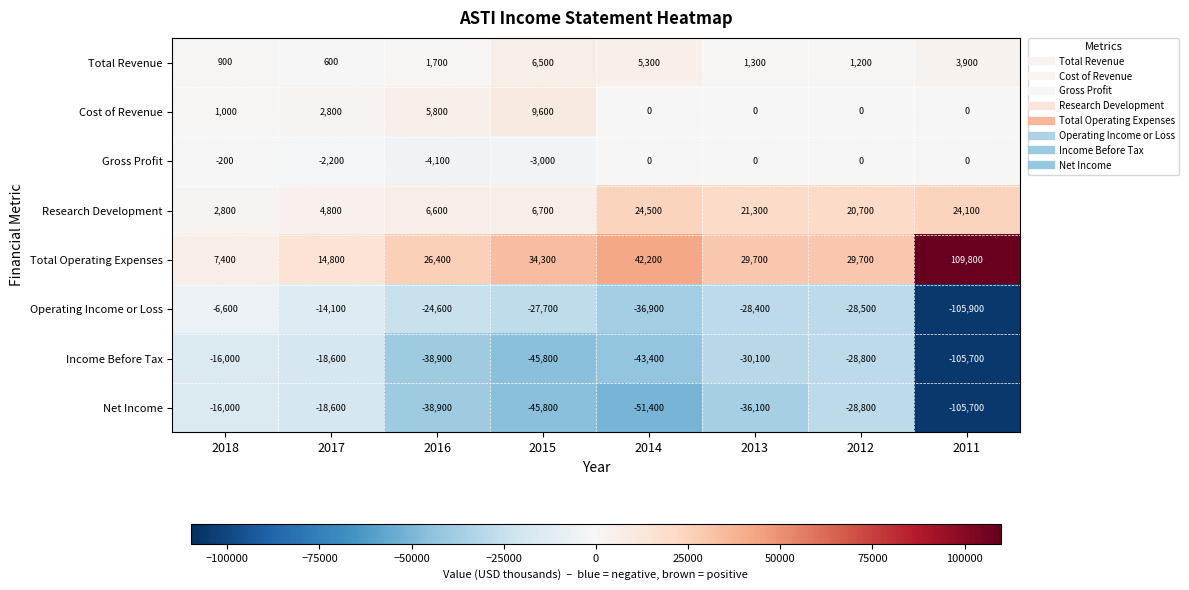

Rank the categories by Income Before Tax value from highest to lowest.

2018, 2017, 2012, 2013, 2016, 2014, 2015, 2011